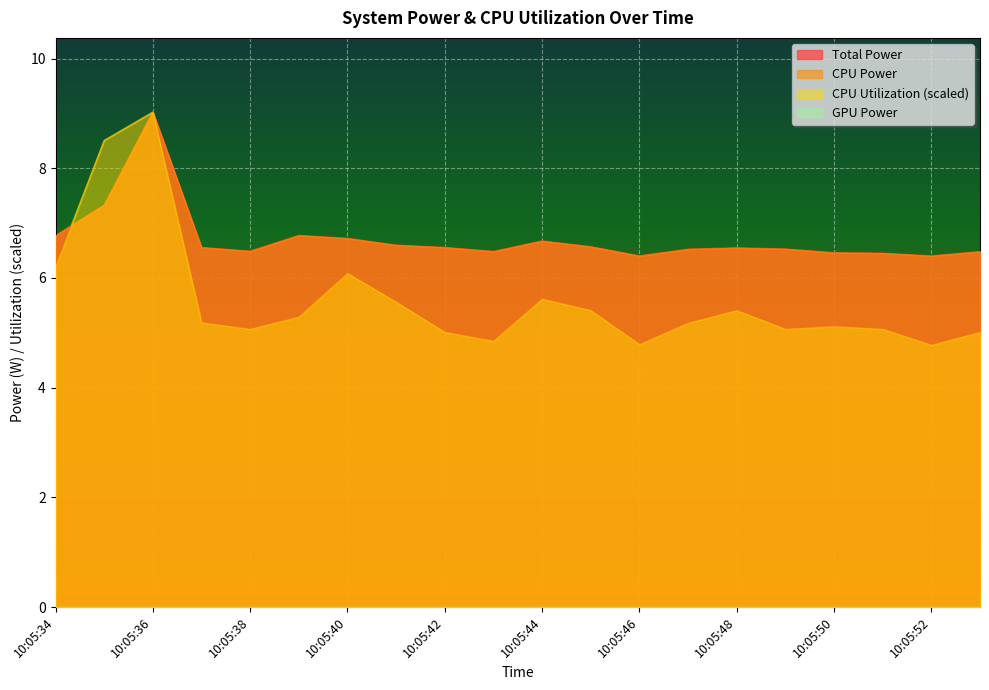

How many intersections are there between CPU Power and CPU Utilization?

1